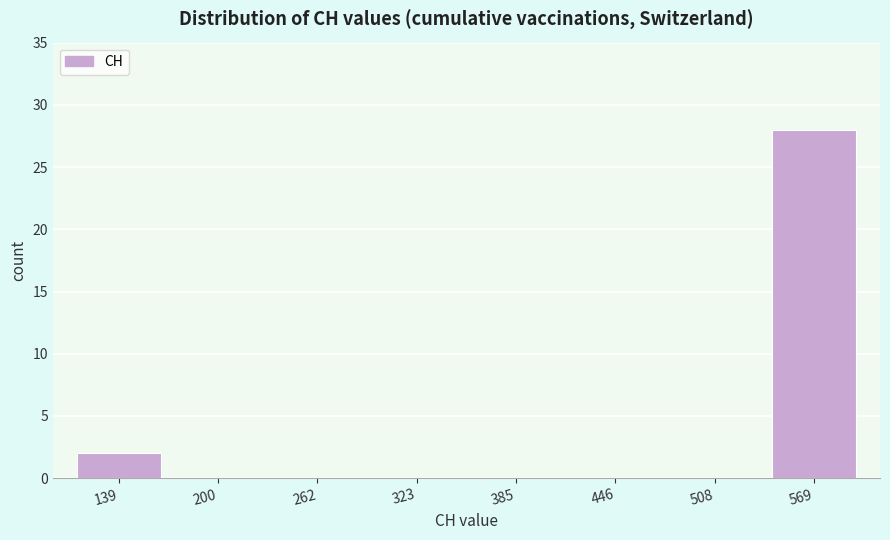

Reading right to left, list all the values displayed in this chart.

569=28	508=0	446=0	385=0	323=0	262=0	200=0	139=2